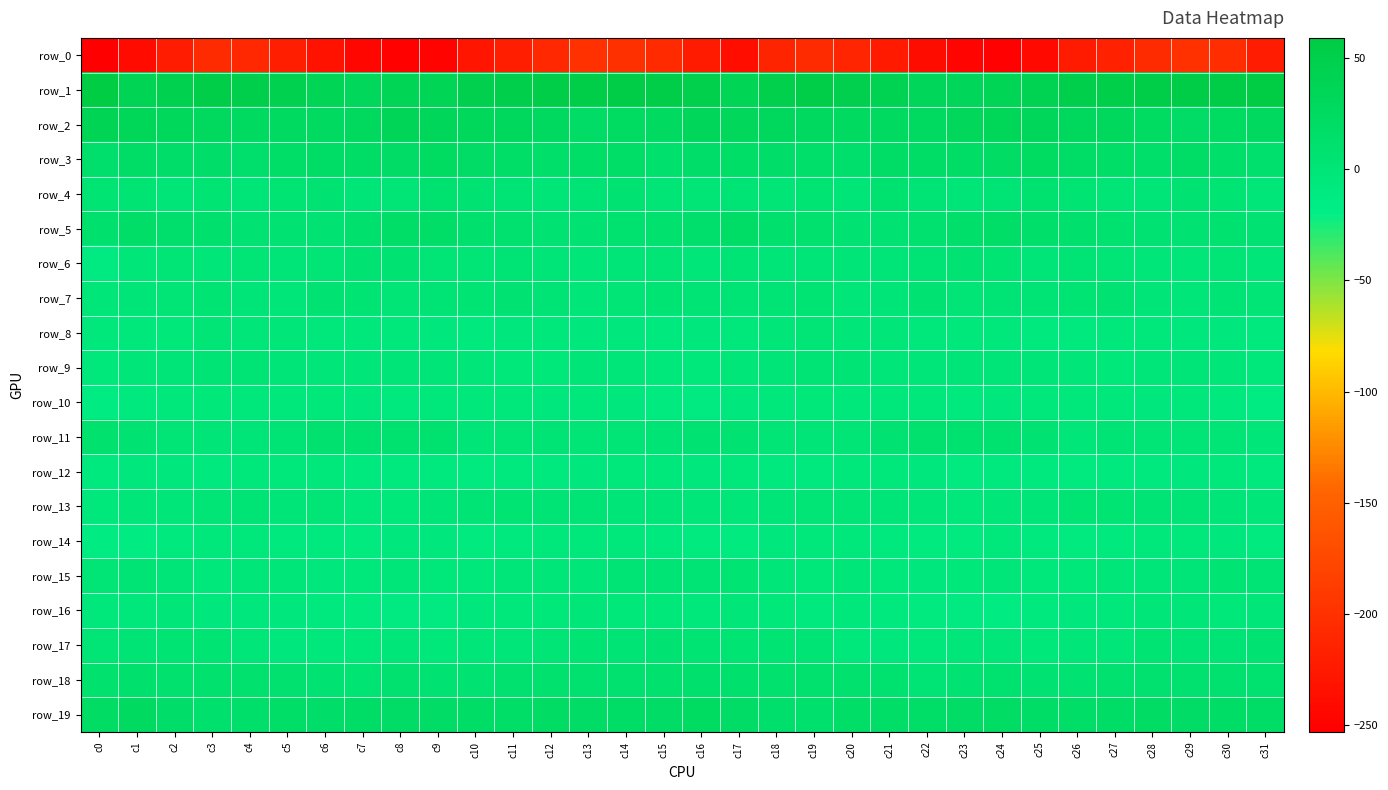

The value of row_12 at c29 is -10.4. True or false?

False